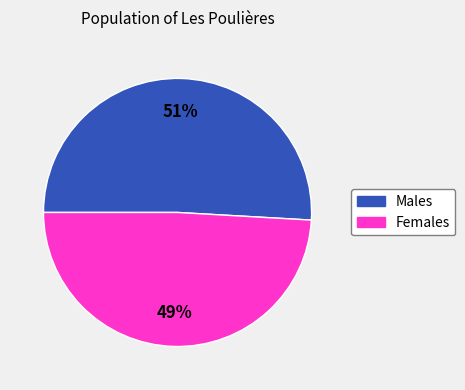

Is there any slice that represents more than half of the pie?

Yes